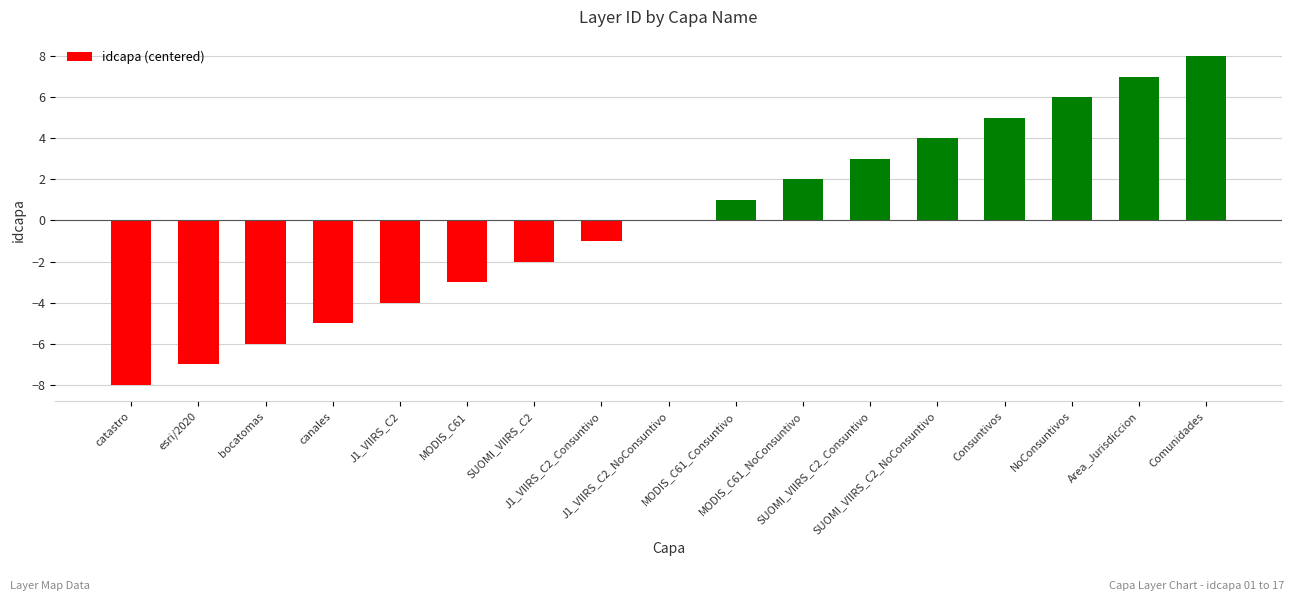

Count the number of categories in the chart.

17